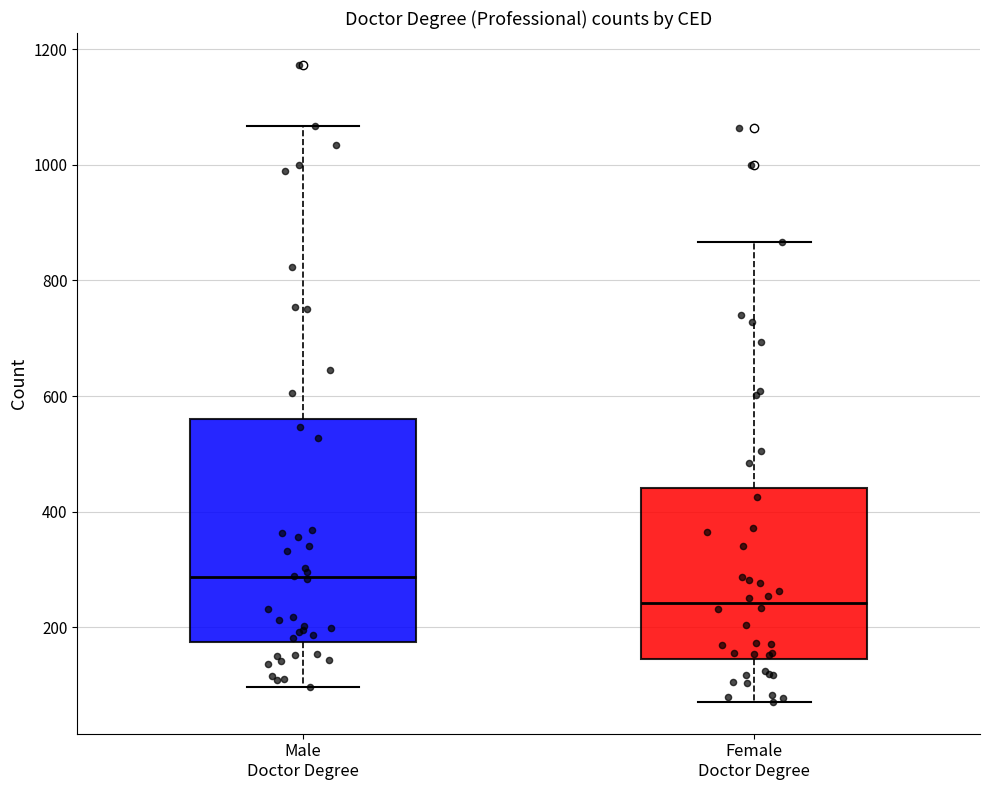

Where does the upper whisker of the box for Female Doctor Degree end on the y-axis? The values are not printed on the chart, so give them approximately, as read against the axis.

860